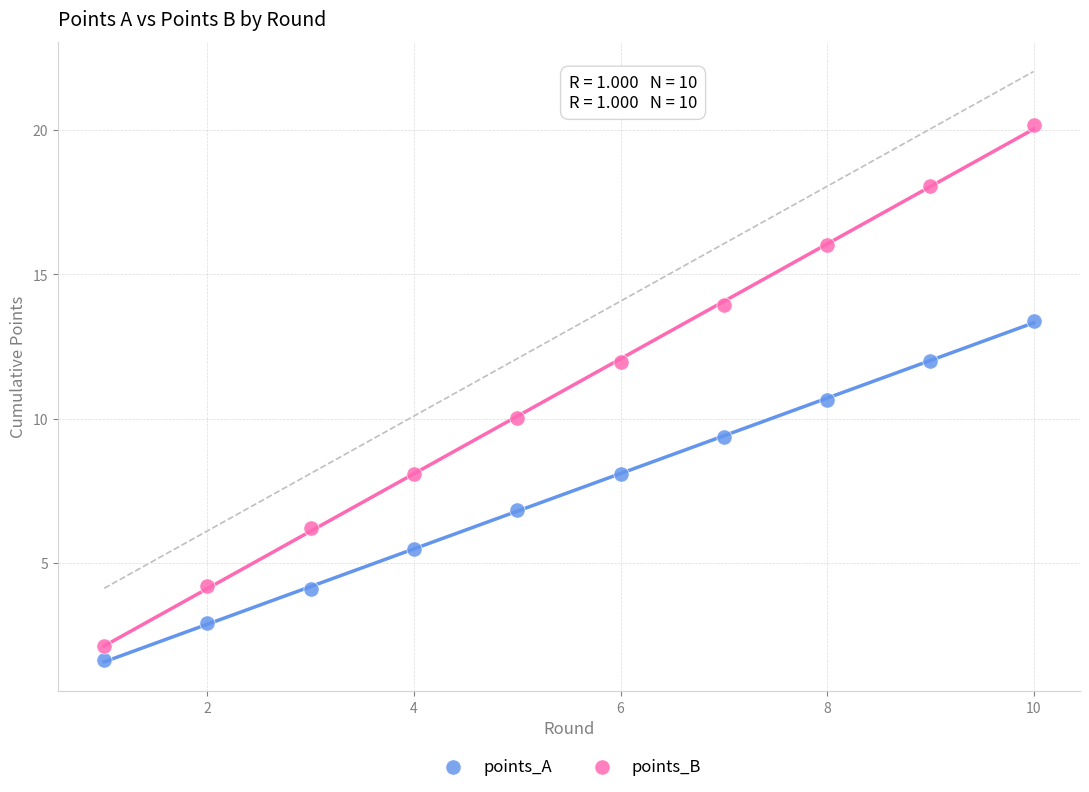

What are all the series names shown in the legend?

points_A, points_B